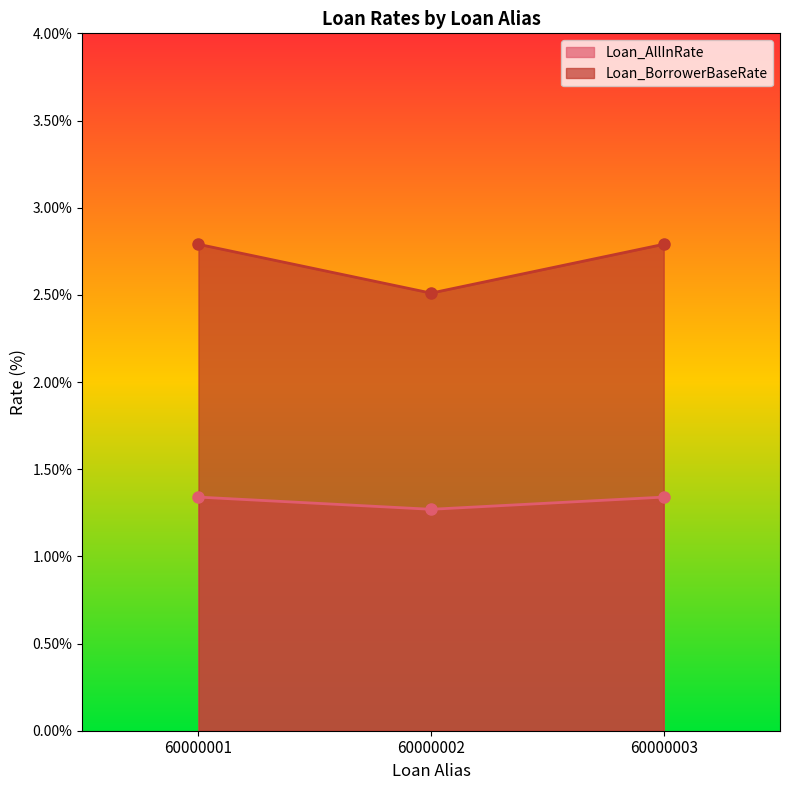

What is the difference between the Loan_AllInRate values at 60000003 and 60000002?

0.1